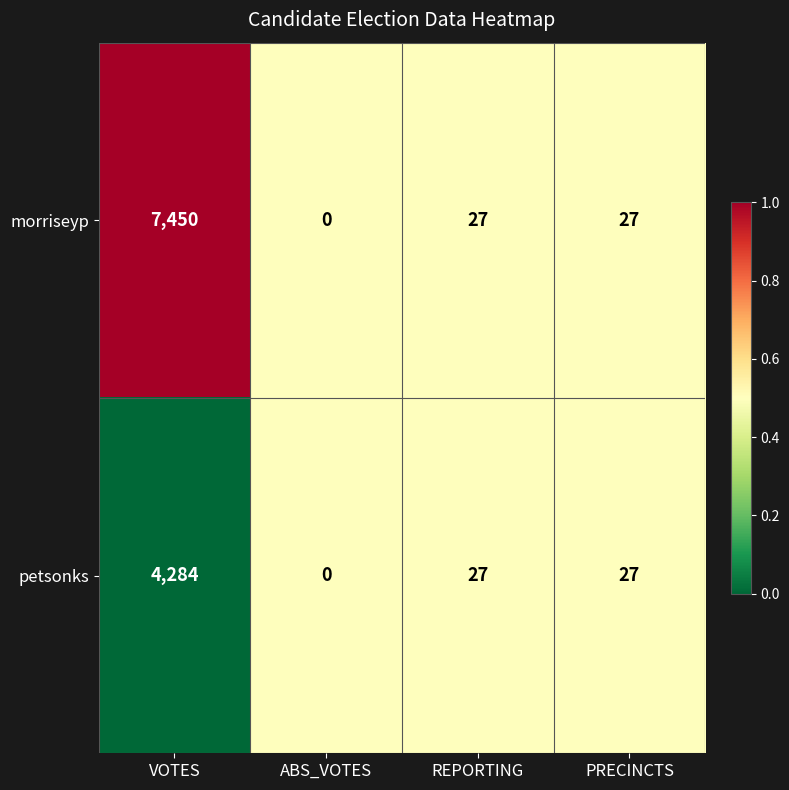

True or false: petsonks has a value of 0 at ABS_VOTES.

True